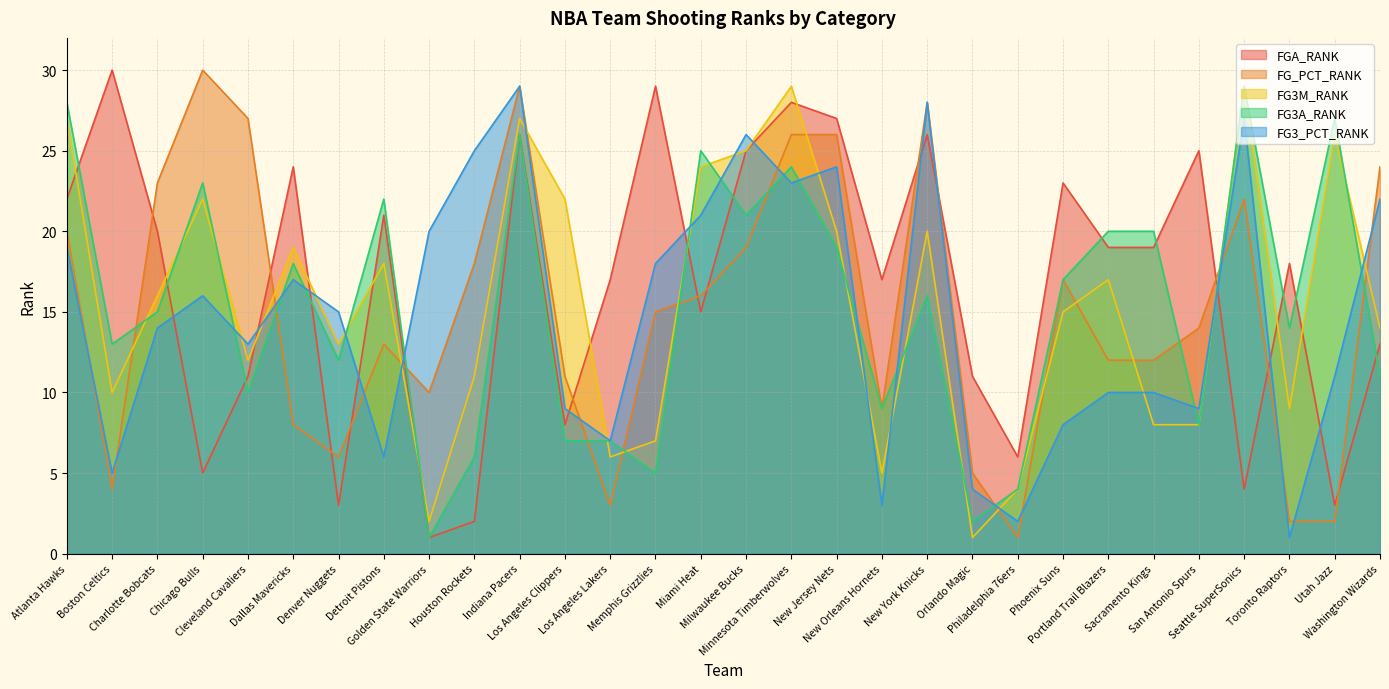

Between which two adjacent categories do FG3_PCT_RANK and FGA_RANK first intersect?

Charlotte Bobcats and Chicago Bulls